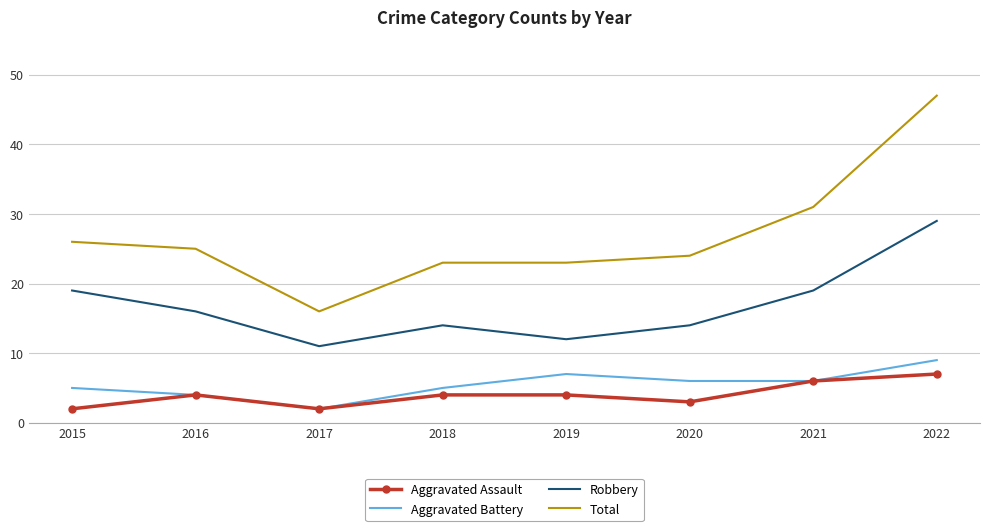

True or false: Total and Aggravated Assault cross at least once.

False